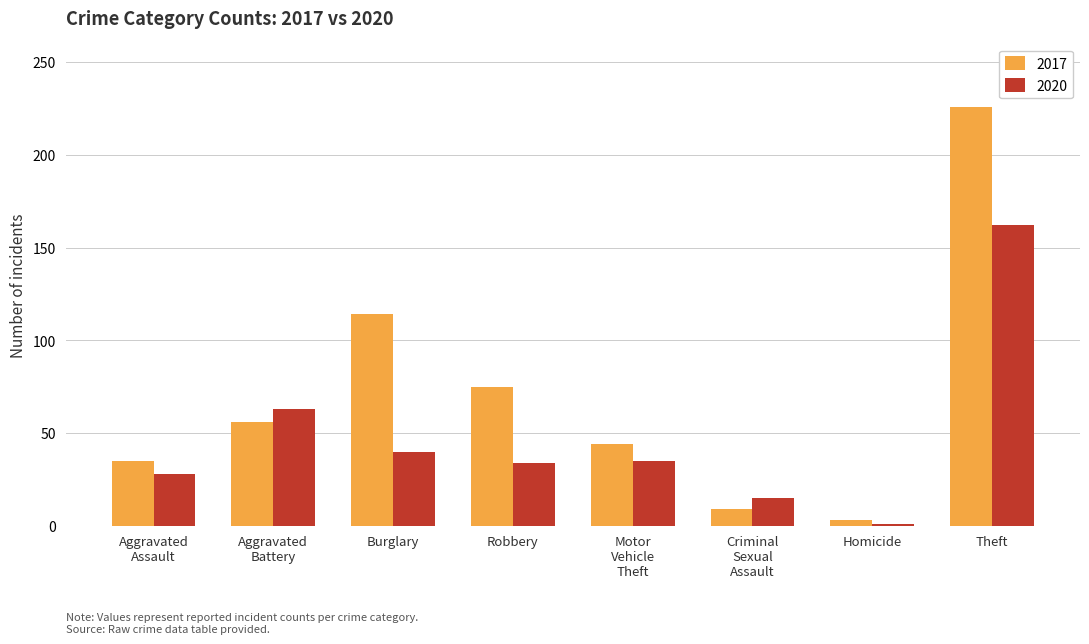

What is the difference between the highest and lowest values at Theft?

64